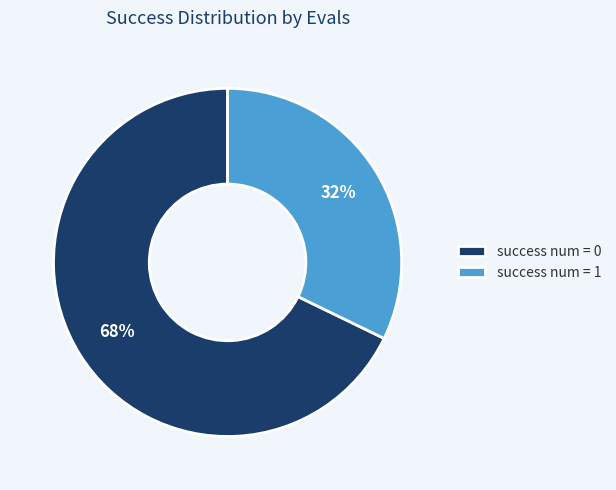

What percentage is the success num = 0 slice, to the nearest percent?

68%